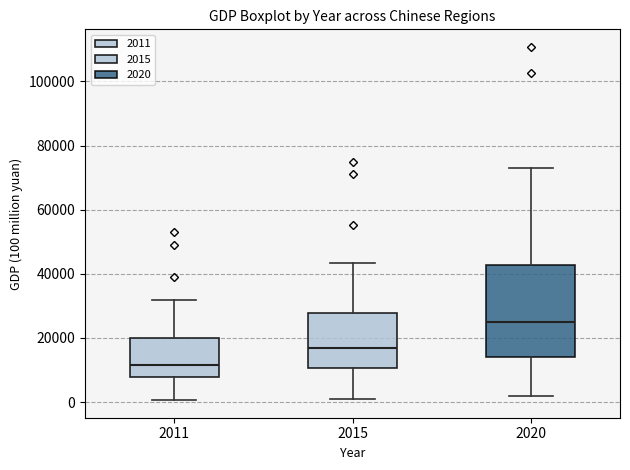

Which box's median line is the lowest?

2011